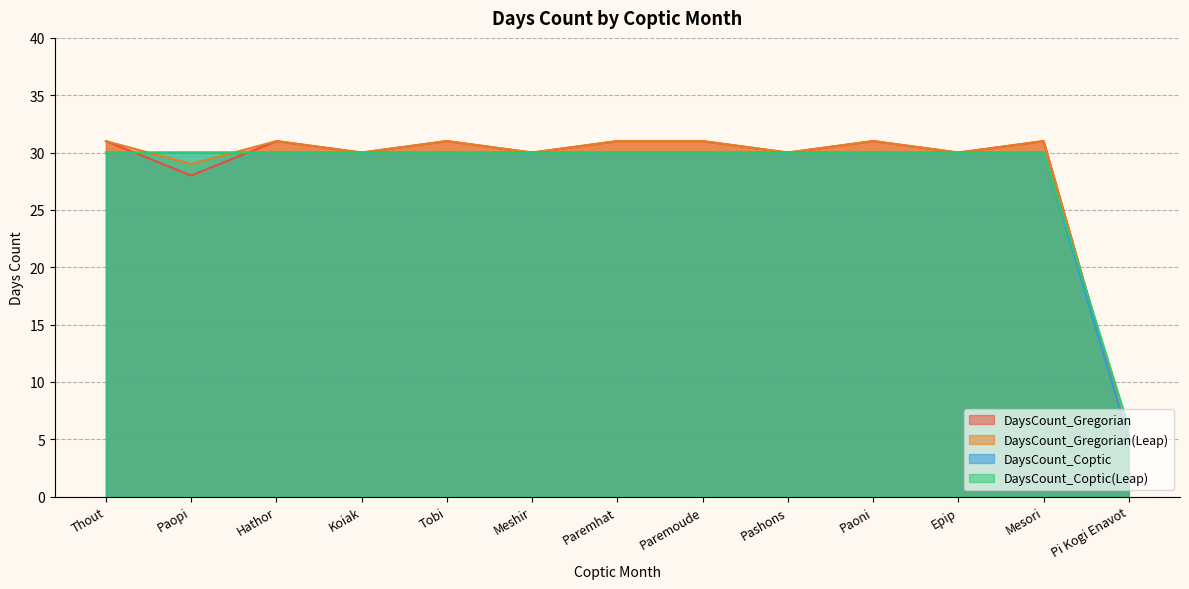

True or false: DaysCount_Coptic and DaysCount_Coptic(Leap) intersect in this chart.

False